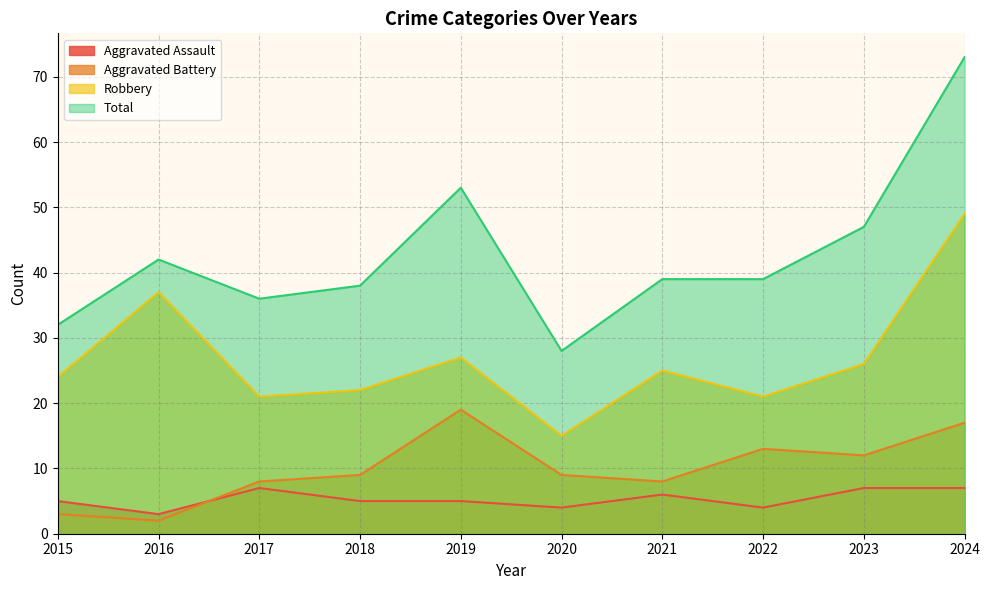

What value does the Total series have at 2023, to the nearest 5?

45